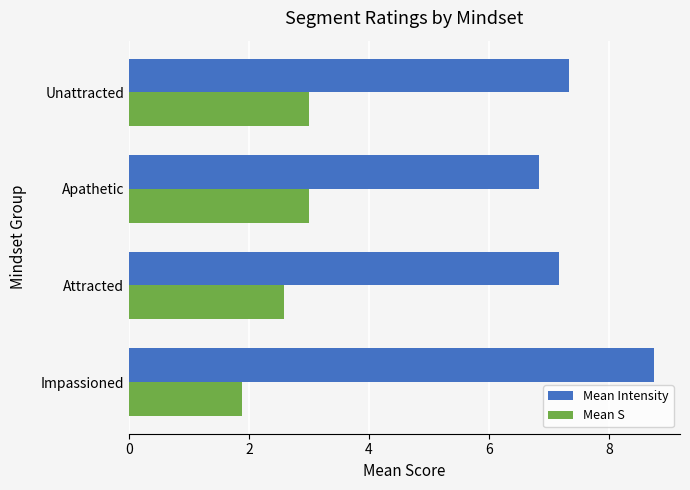

What is the minimum value for Mean S?

1.9